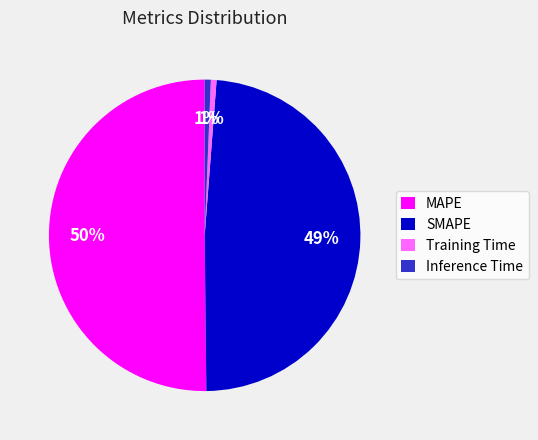

What is the largest slice in the pie chart?

MAPE